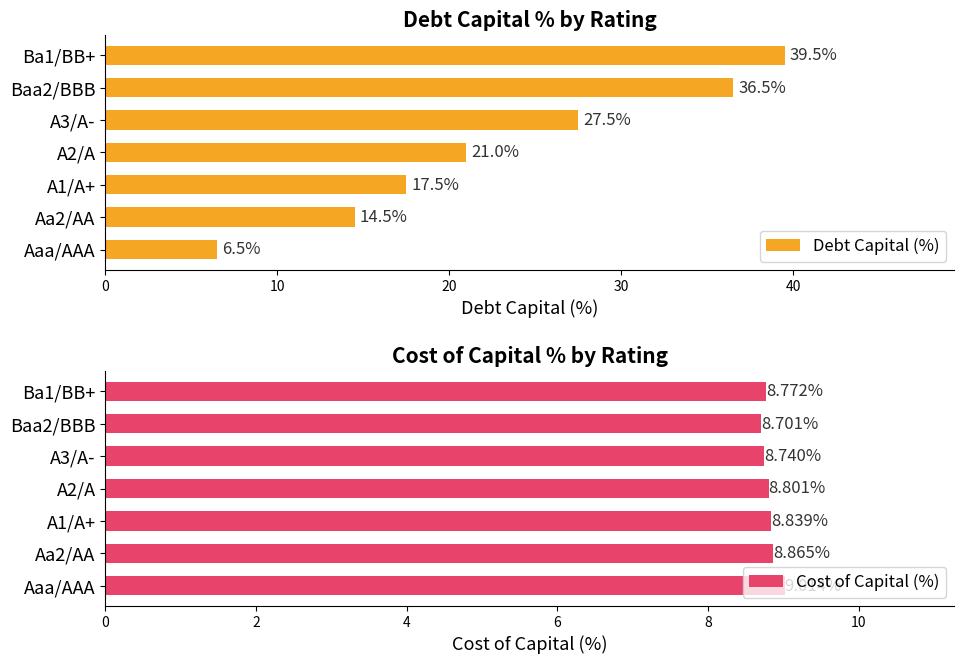

Read the Debt Capital (%) value at Ba1/BB+.

39.5